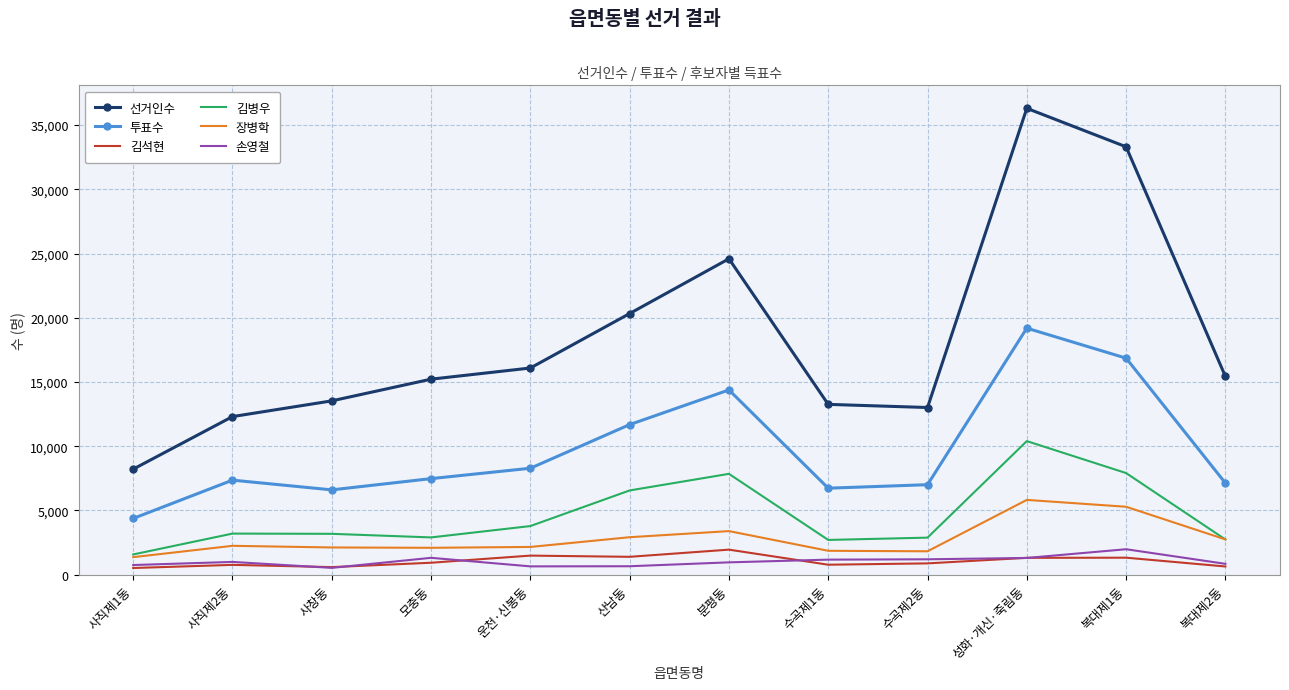

At which label does 투표수 reach its peak?

성화·개신·죽림동